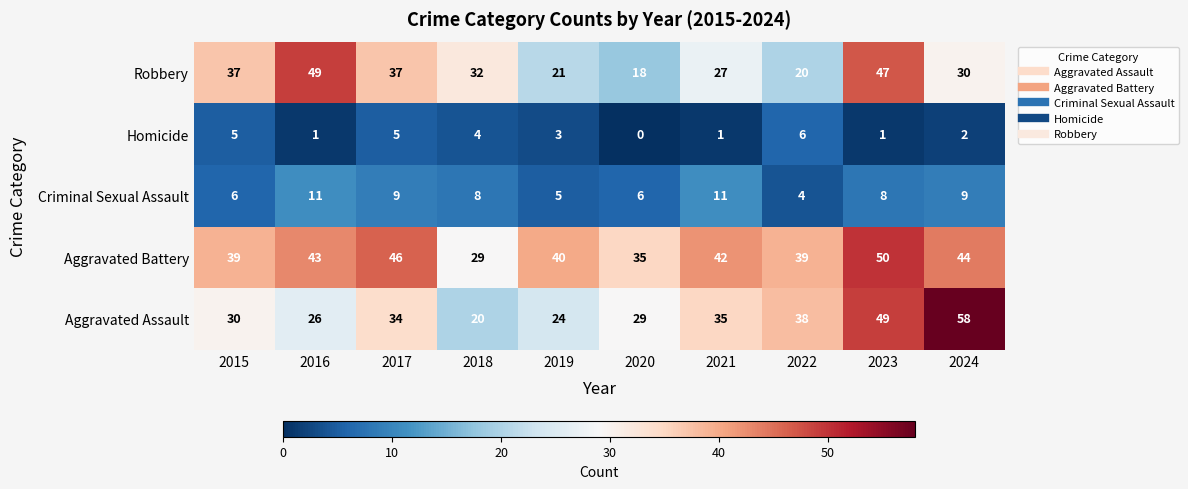

The value of Homicide at 2018 is 4. True or false?

True